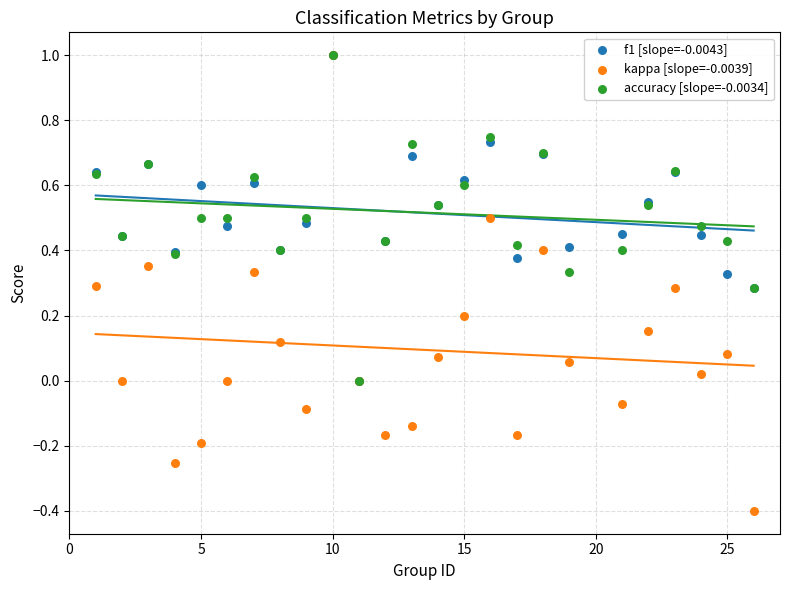

Which series contains the lowest Y value?

kappa [slope=-0.0039]